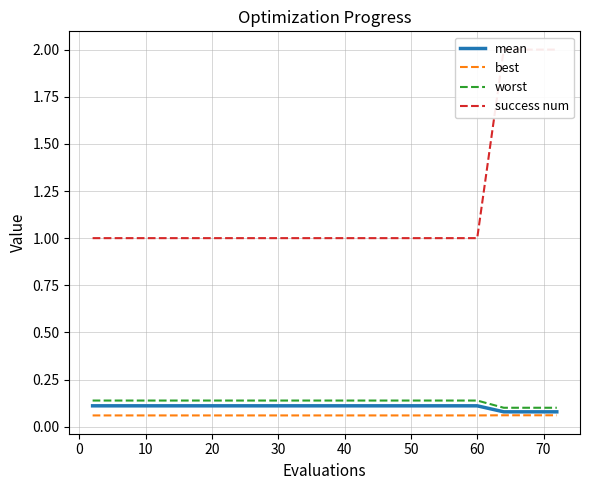

Which series has the widest spread of values?

success num